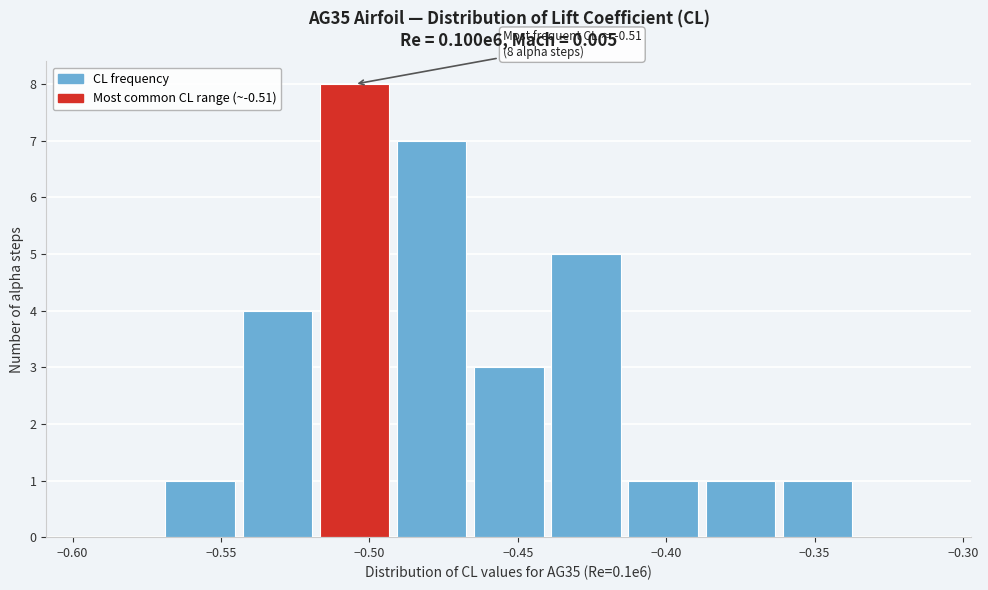

Over which range of the x-axis is the bar tallest?

-0.518 to -0.492